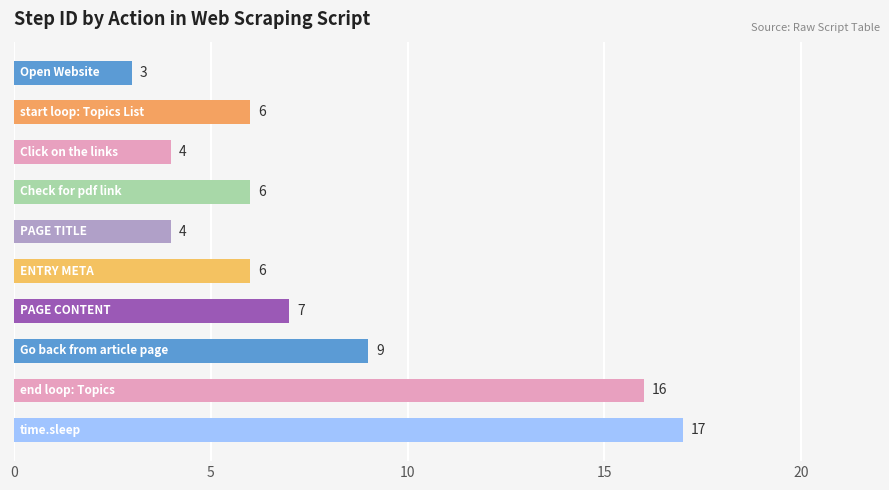

Reading top to bottom, what are all the values shown in this chart?

3	6	4	6	4	6	7	9	16	17